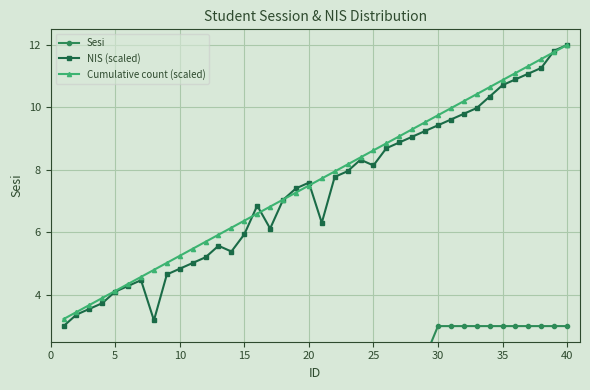

At how many categories does at least one series exceed 7?

23